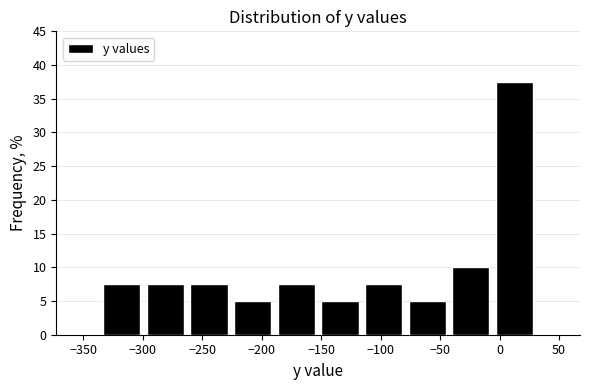

Reading left to right, transcribe this chart: for each bar, give the range it covers on the x-axis and its height. Neither the bar edges nor the heights are printed on the chart, so give them approximately, as read against the axes.

-335 to -300: 7.5
-300 to -265: 7.5
-265 to -225: 7.5
-225 to -190: 5.0
-190 to -150: 7.5
-150 to -115: 5.0
-115 to -80: 7.5
-80 to -40: 5.0
-40 to -5: 10.0
-5 to 30: 37.5